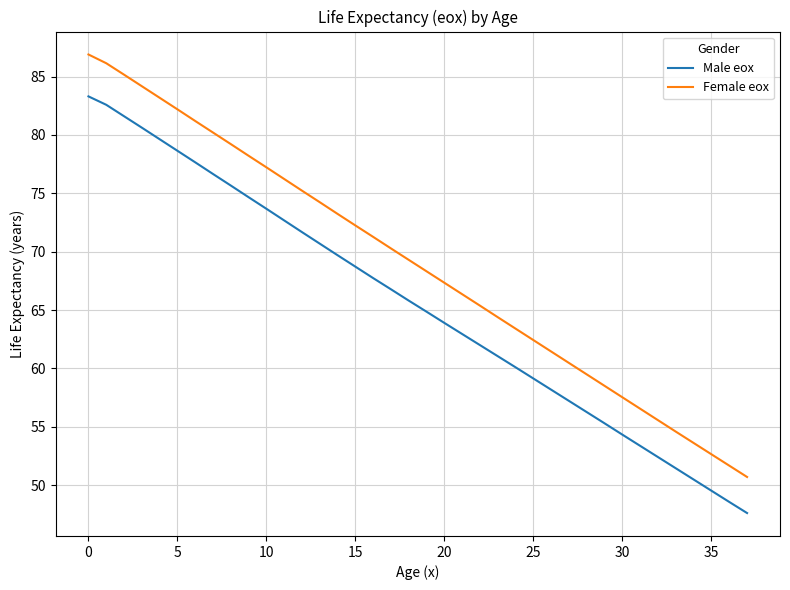

True or false: Male eox and Female eox intersect in this chart.

False